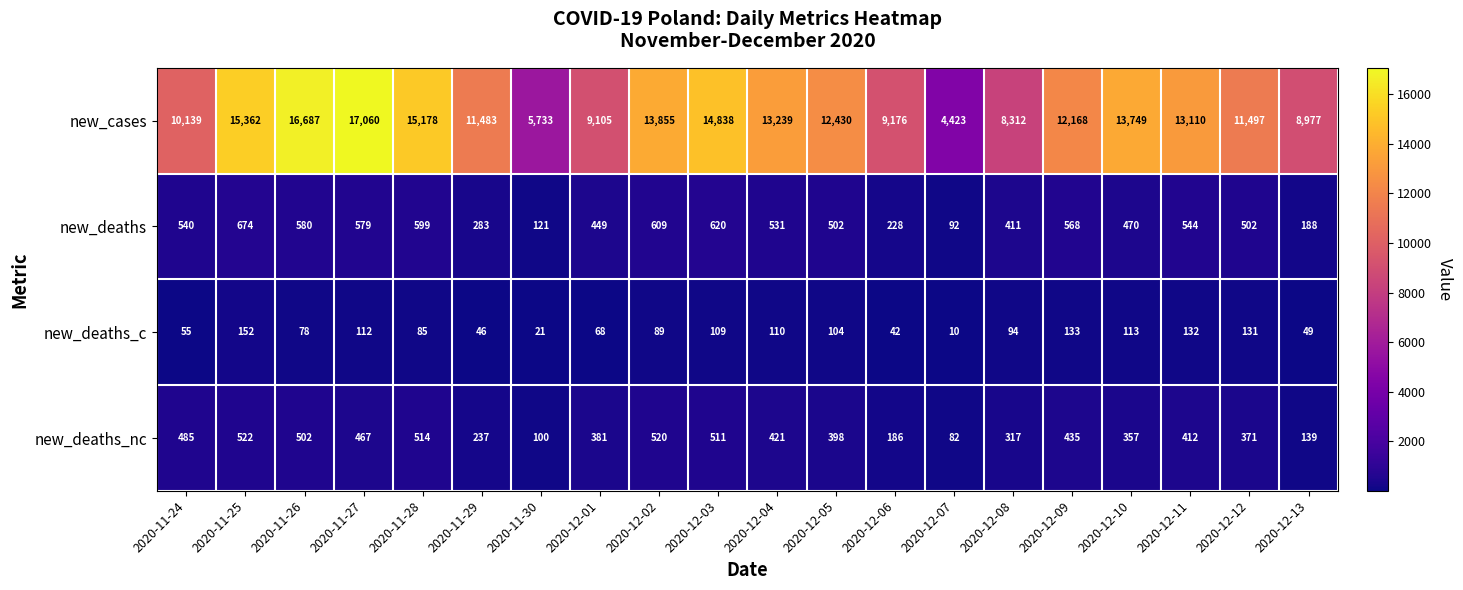

How many distinct data groups are displayed?

4